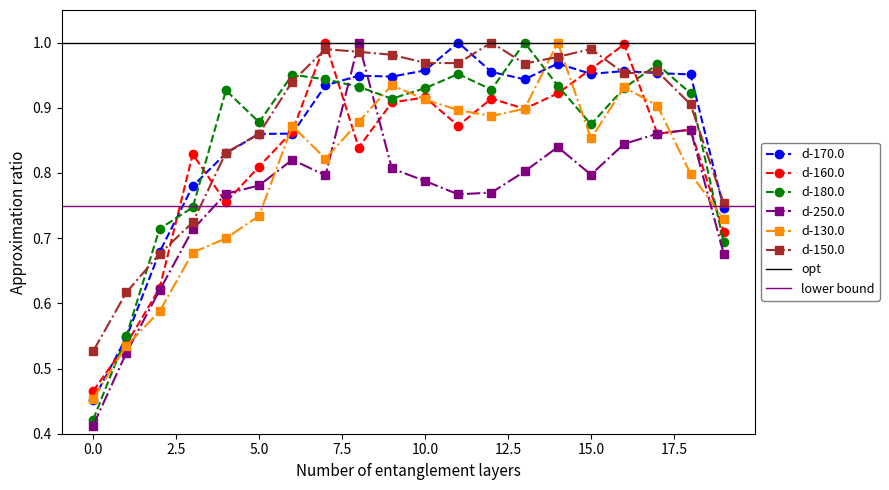

What is the difference between the highest and lowest values at 12?

0.2